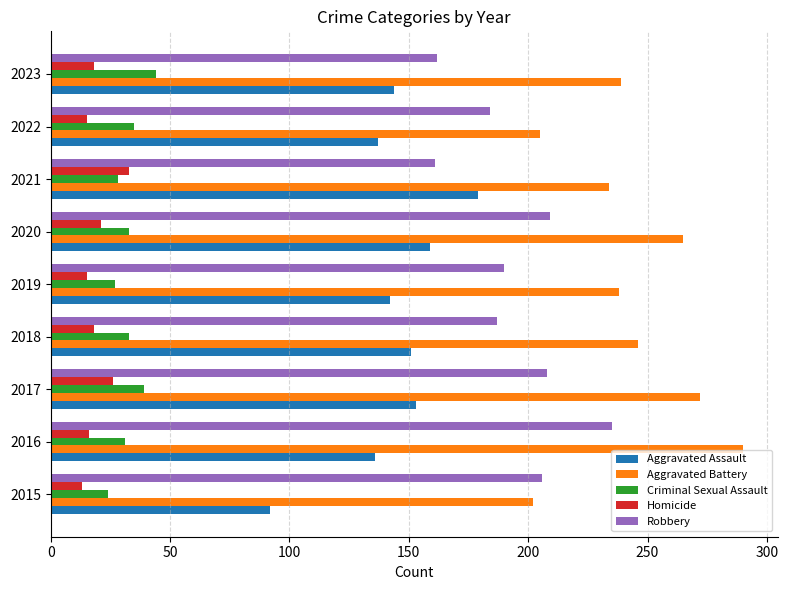

What is the total value across all series at 2015?

537